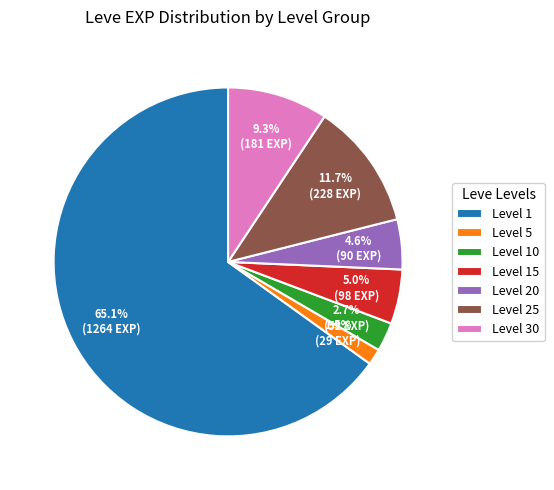

Does any single category account for the majority?

Yes